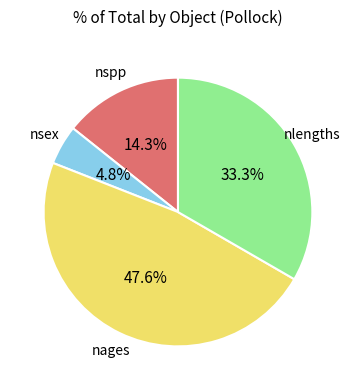

Does any single category account for the majority?

No